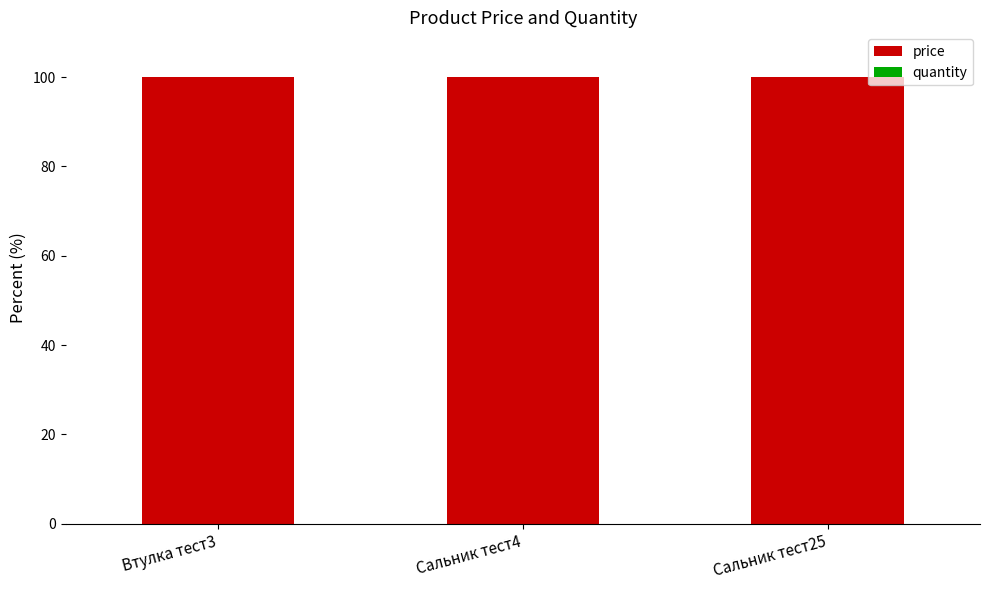

What is the sum of all price values?

299.9